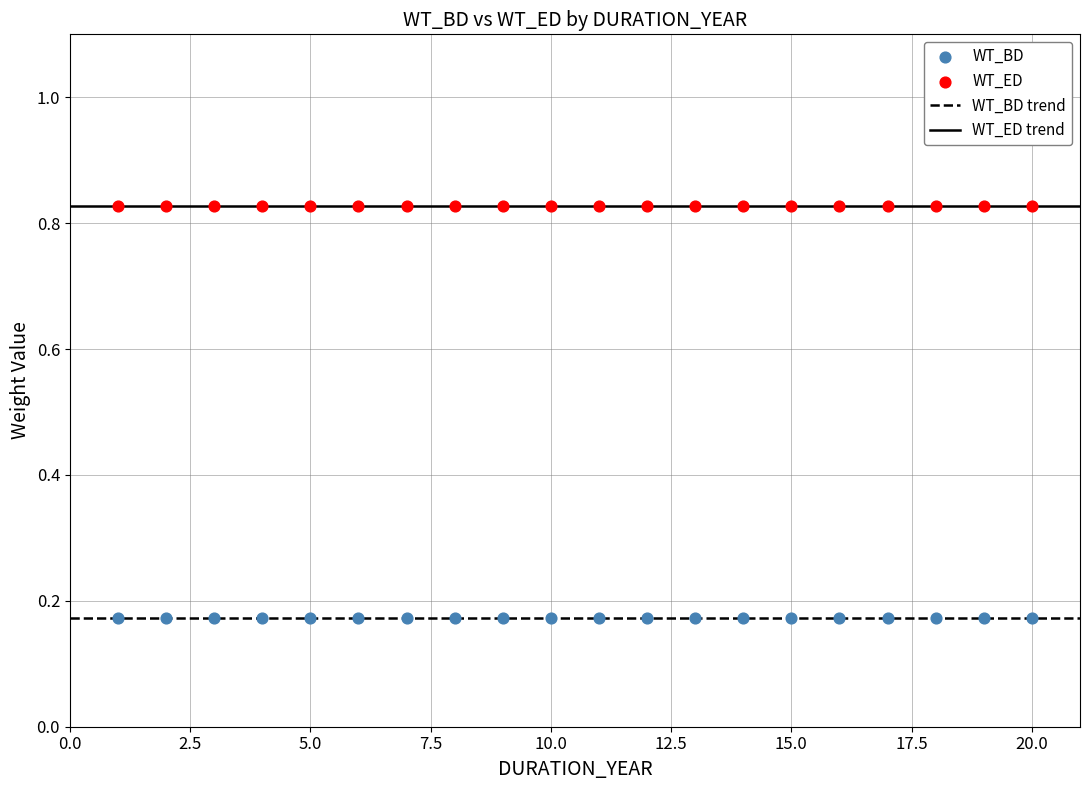

Which series contains the lowest Y value?

WT_BD